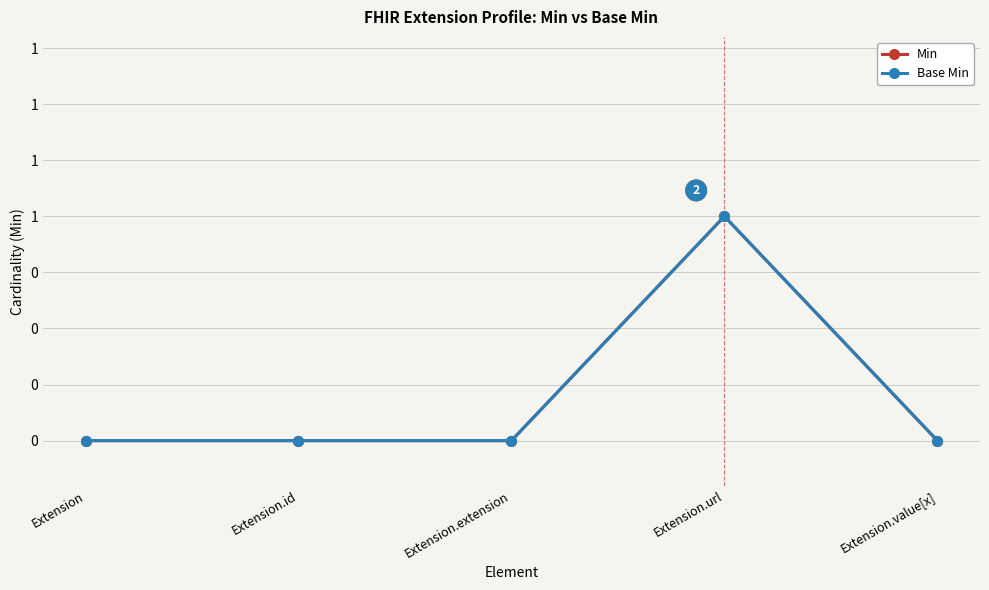

Which has a higher value, Extension.url or Extension.extension?

Extension.url